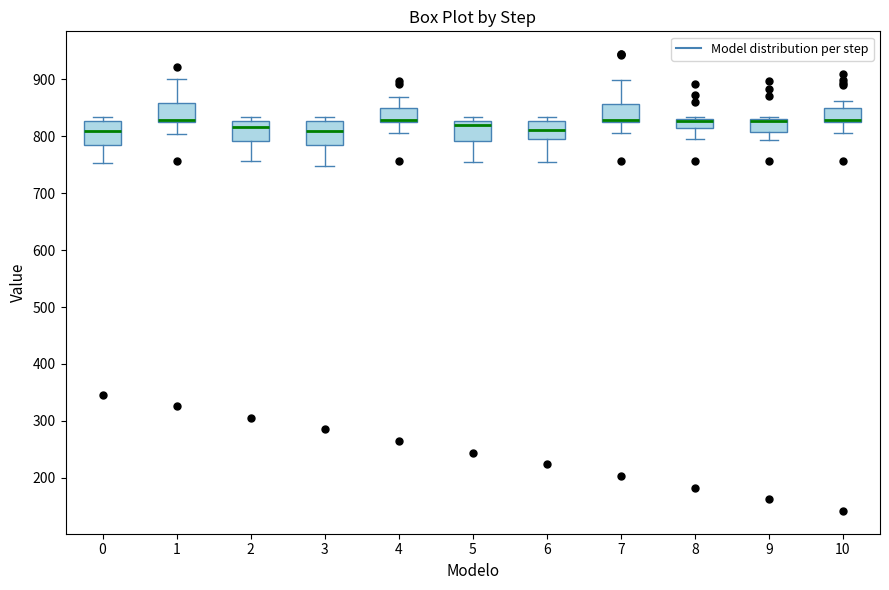

Where does the upper whisker of the box at x = 1 end on the y-axis? The values are not printed on the chart, so give them approximately, as read against the axis.

900